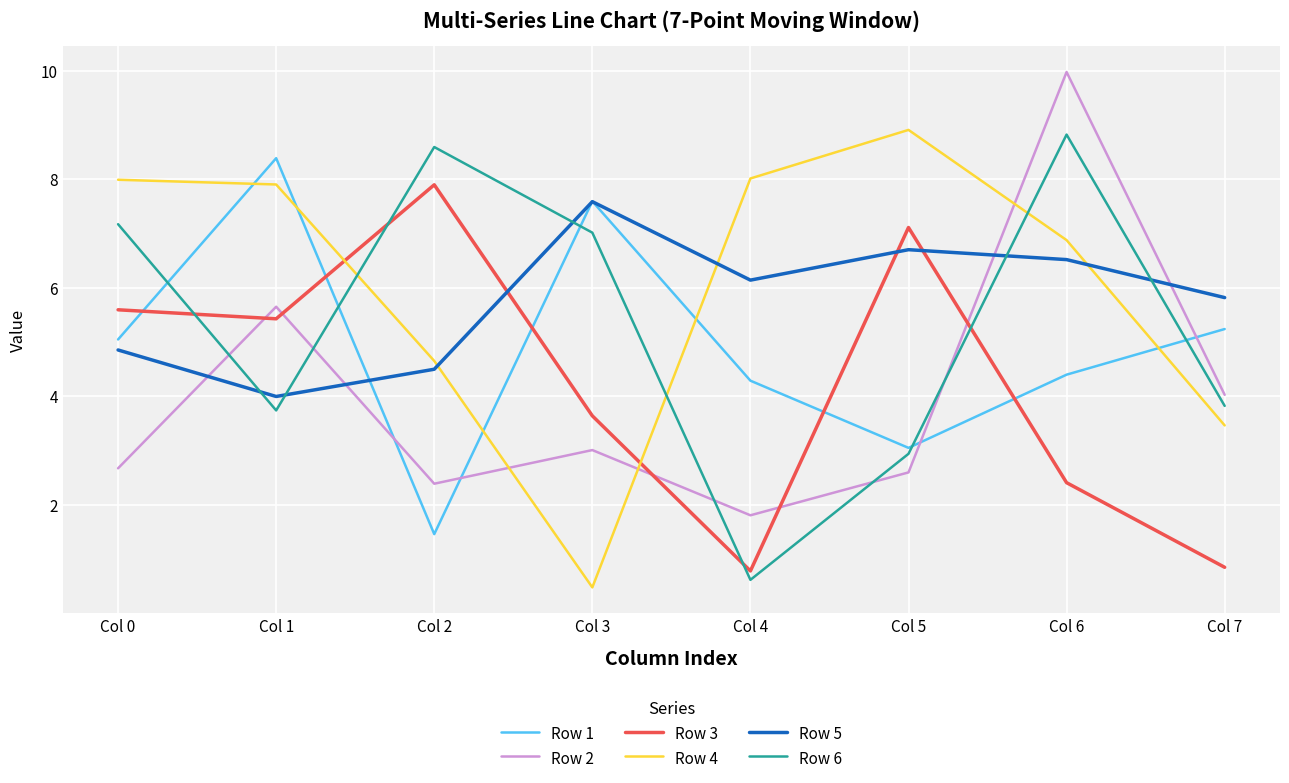

At which category is the sum across all series the highest?

Col 6